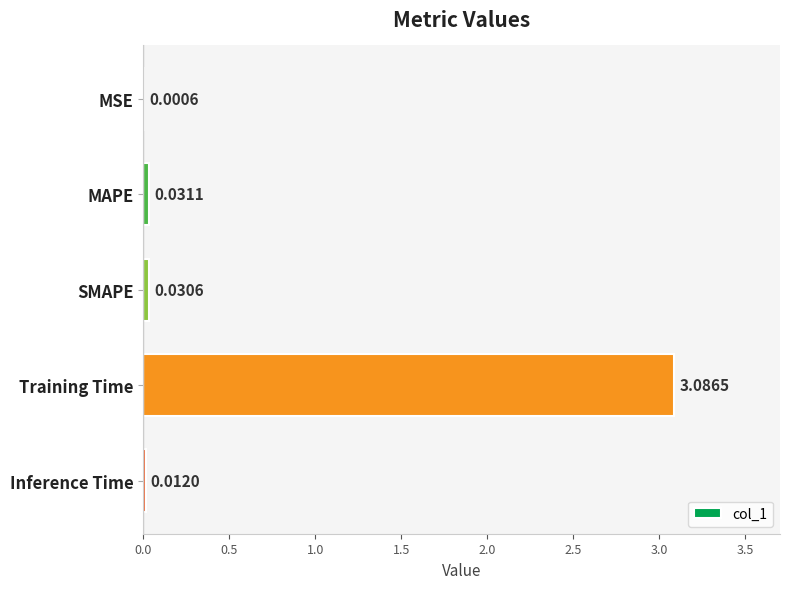

What is the average value?

0.6